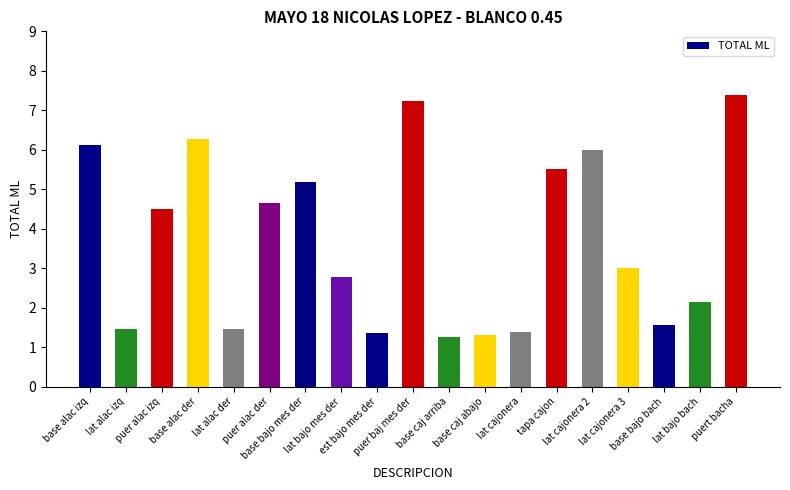

What is the minimum value shown in the chart?

1.3